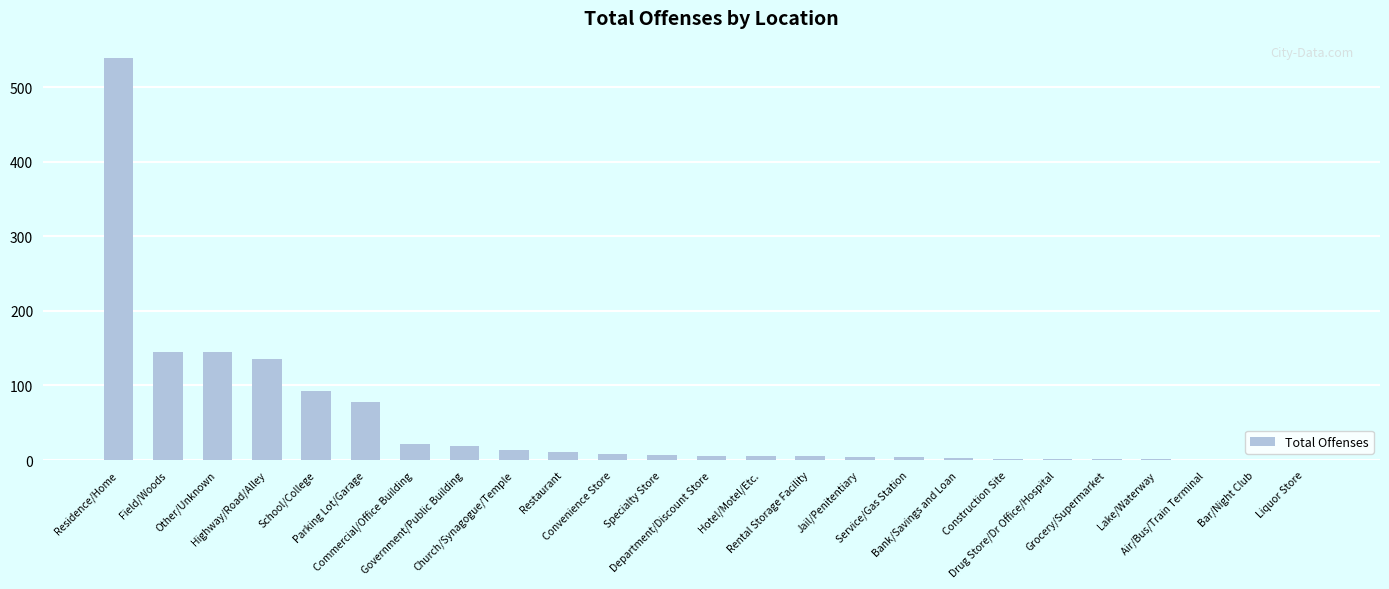

What is the average value?

50